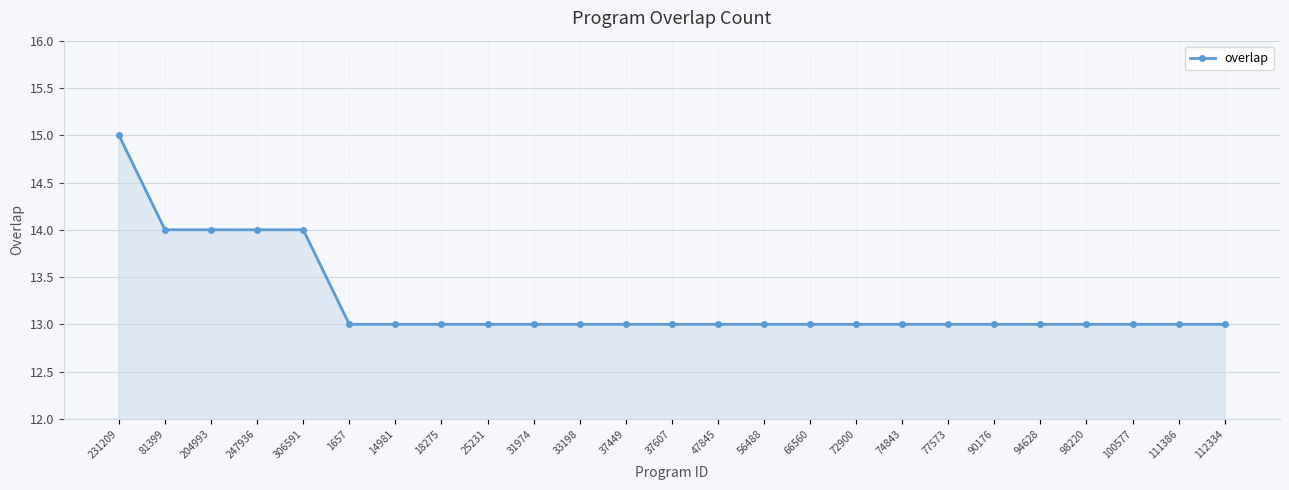

Reading left to right, extract all data points from this chart.

231209=15	81399=14	204993=14	247936=14	306591=14	1657=13	14981=13	18275=13	25231=13	31974=13	33198=13	37449=13	37607=13	47845=13	56488=13	66560=13	72900=13	74843=13	77573=13	90176=13	94628=13	98220=13	100577=13	111386=13	112334=13